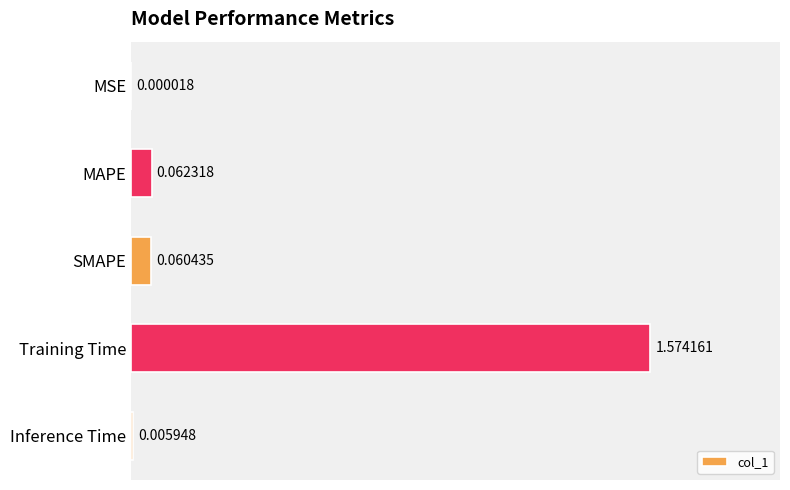

Where is the data nearest to the value 0?

MSE